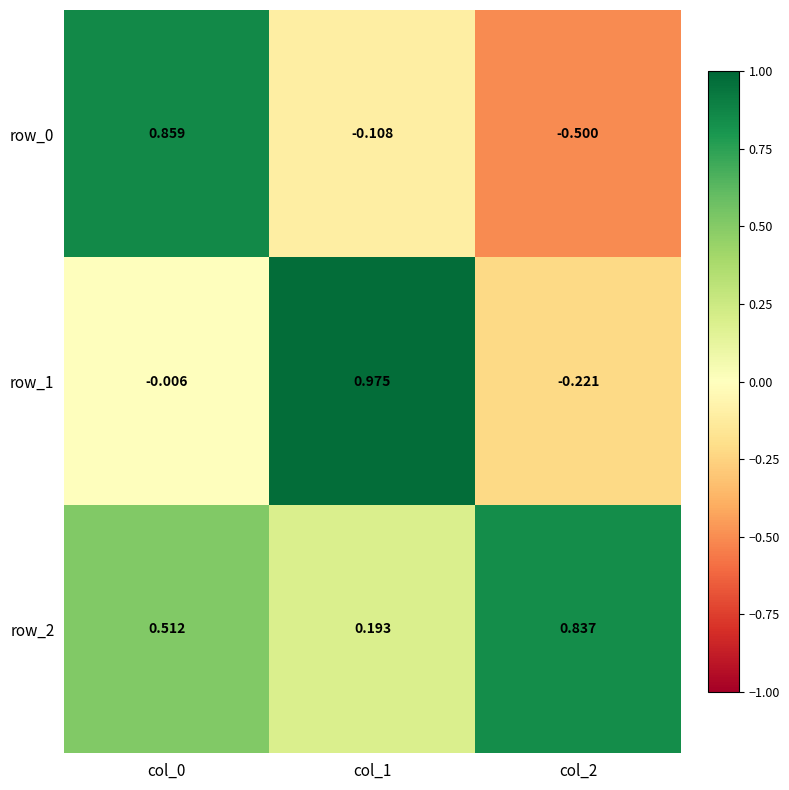

Is the value of row_1 at col_2 greater than the value of row_0 at col_0?

No